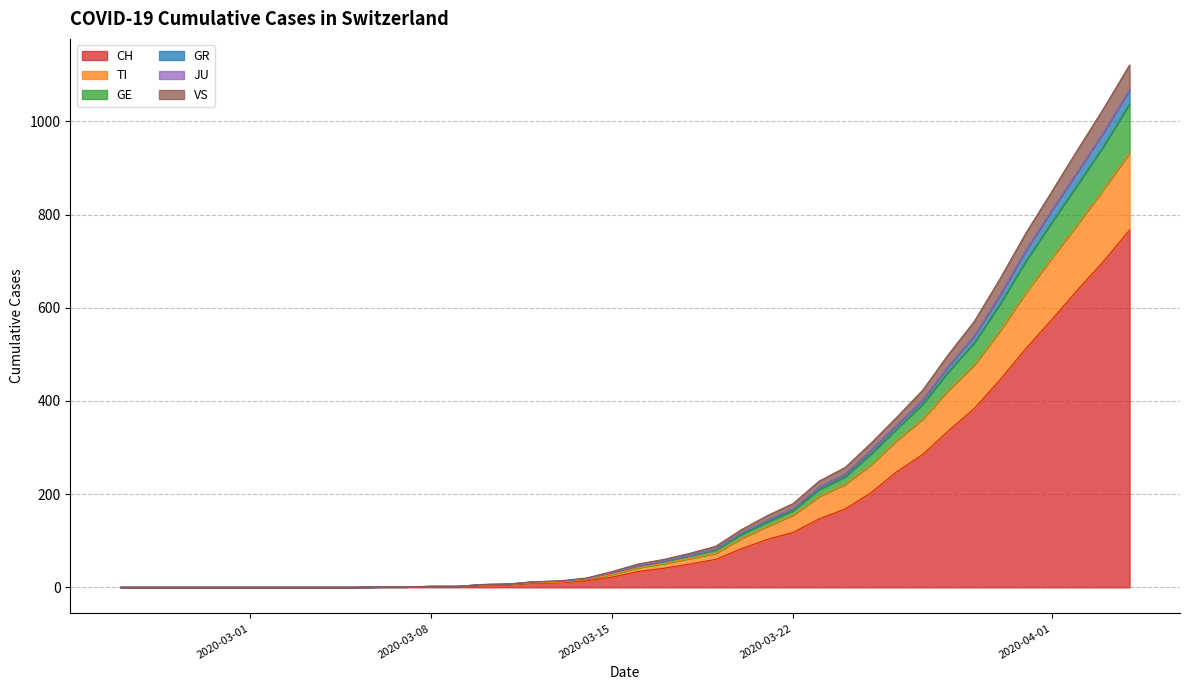

What is the highest value of the CH series?

767